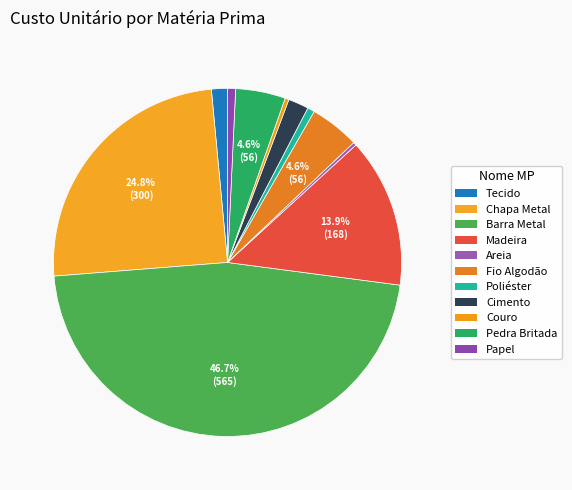

What percentage is the Papel slice, to the nearest percent?

1%